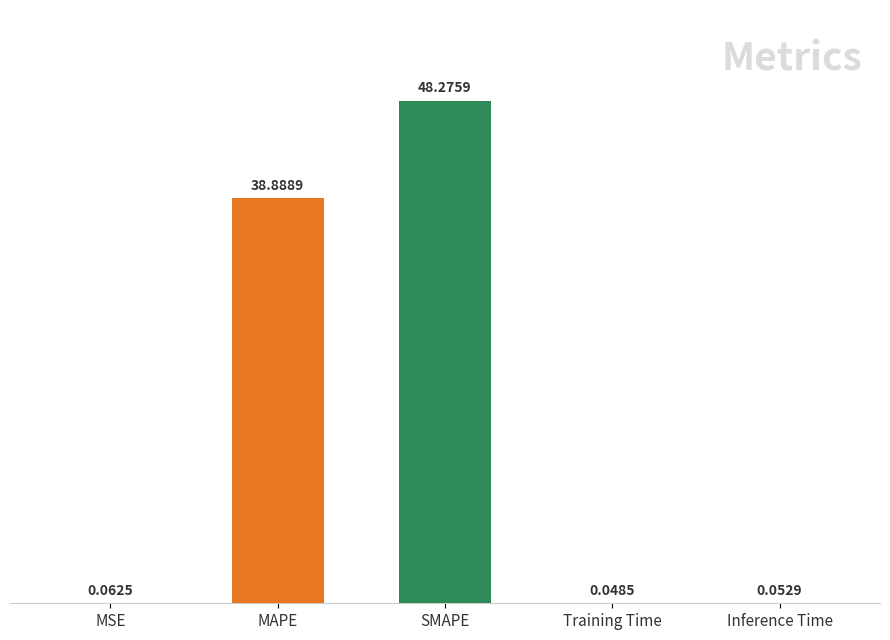

At which label is the value closest to 24?

MAPE